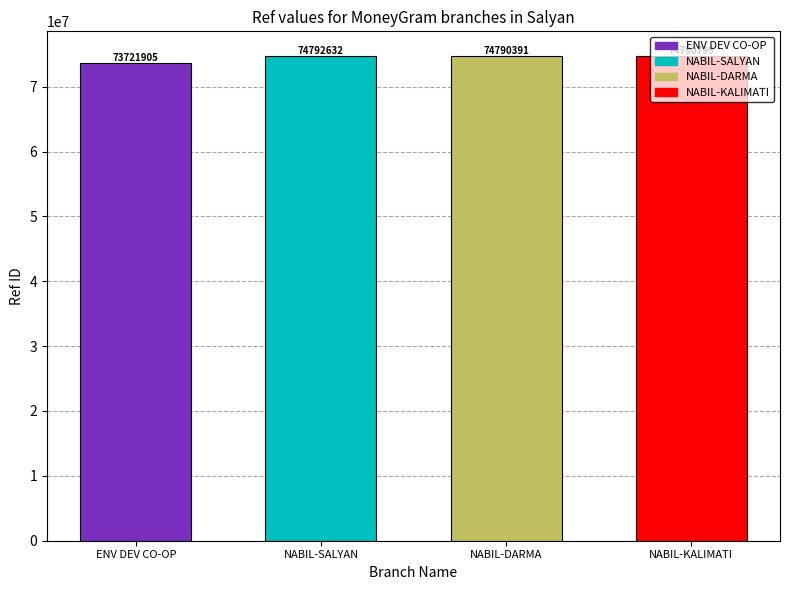

Reading left to right, what are all the values shown in this chart?

73721905	74792632	74790391	74790799